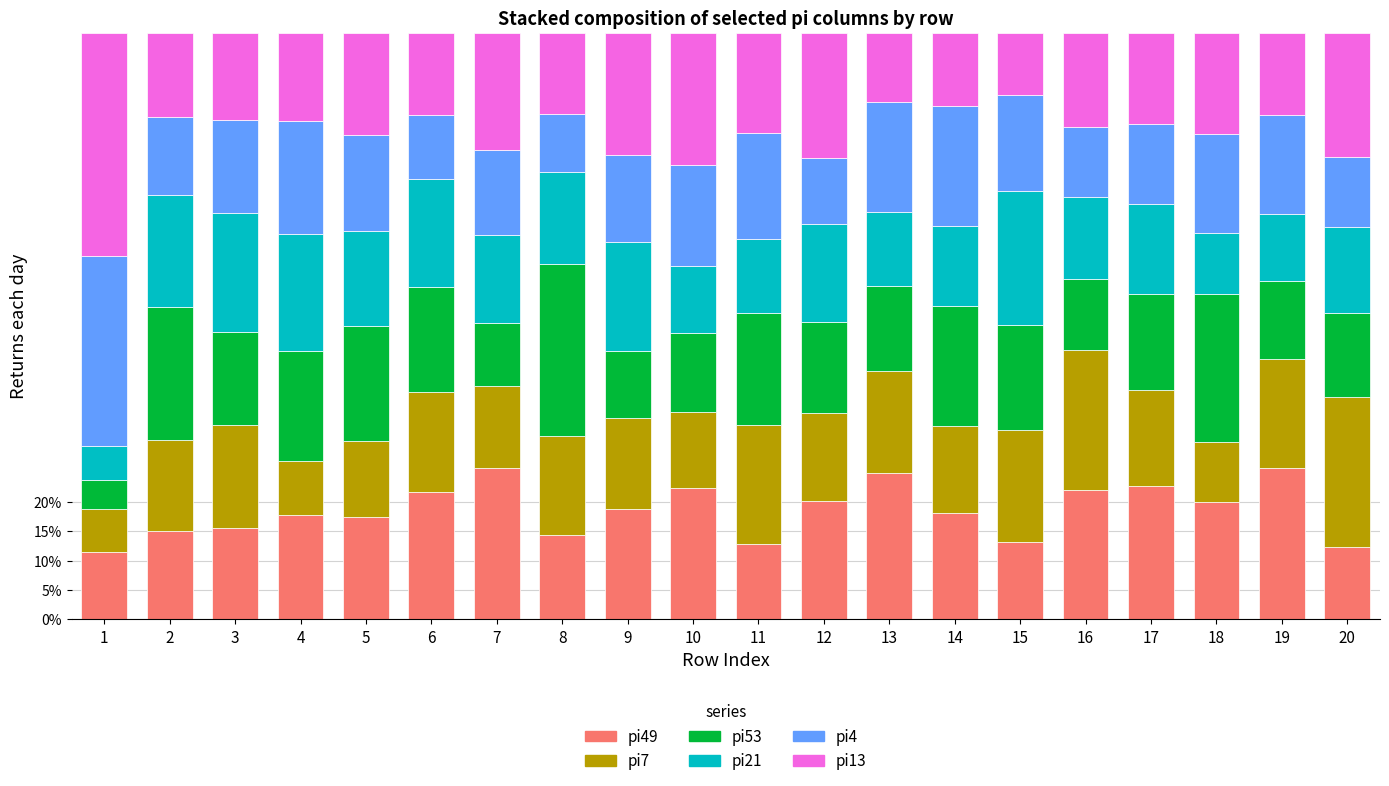

Between 2 and 6, which series saw the biggest shift?

pi49